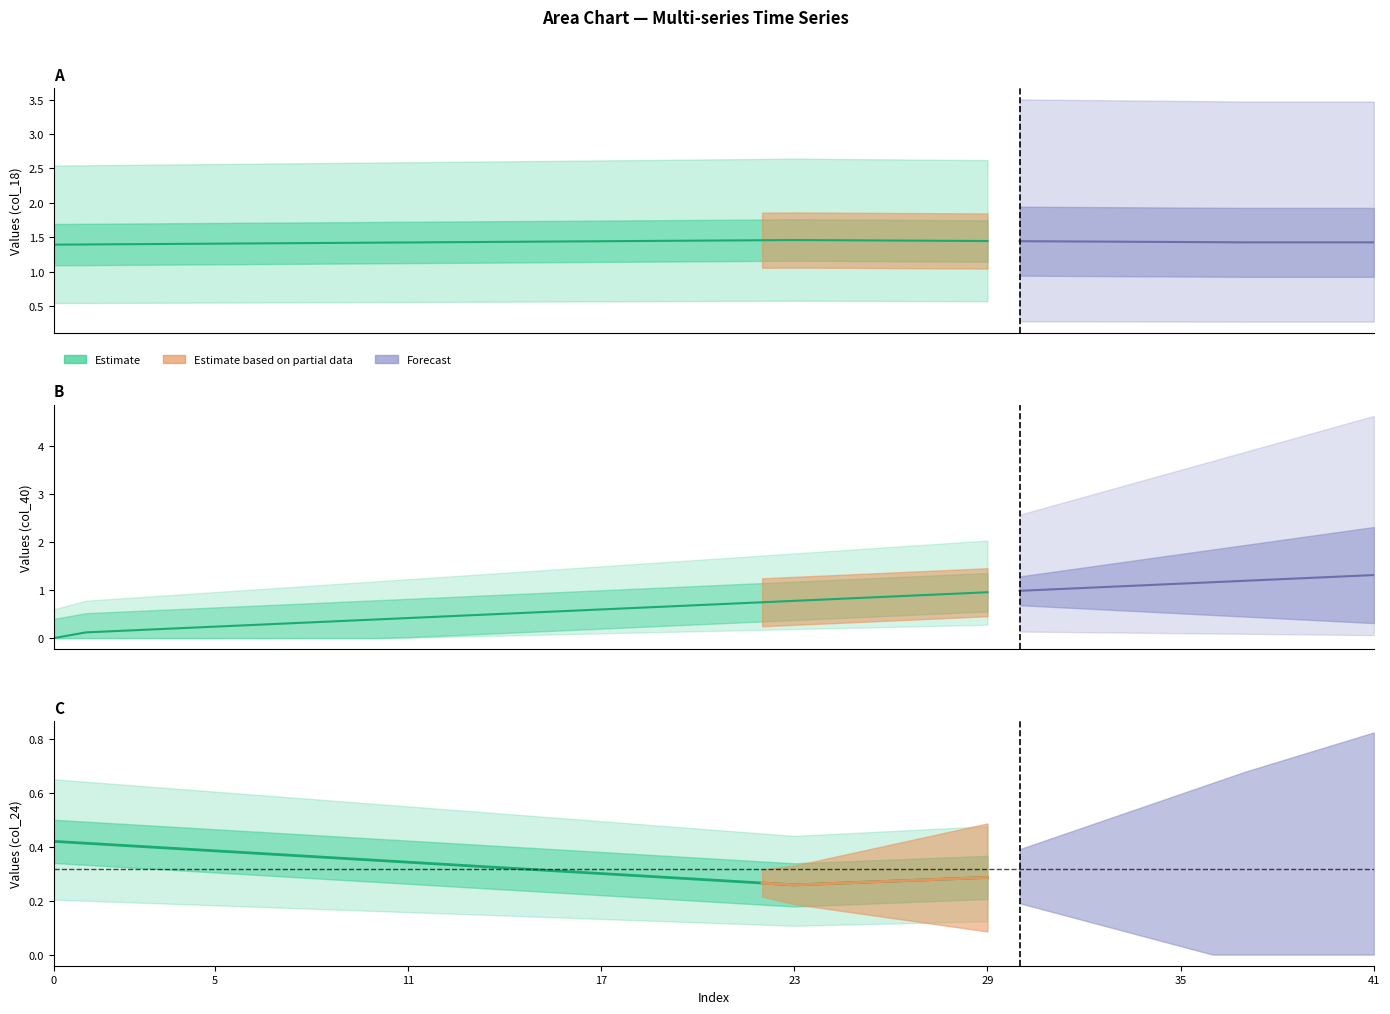

Does the chart display data point markers on the line(s)?

No